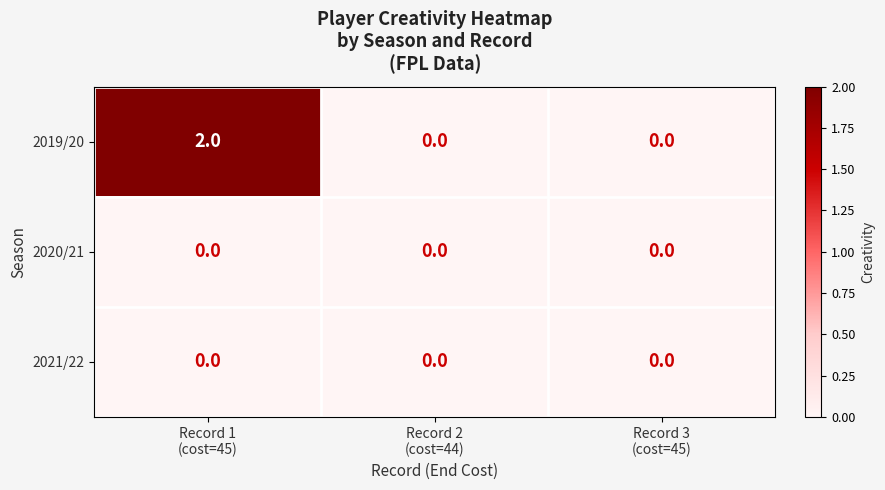

Reading left to right, what are all the values shown in this chart?

2019/20: 2	0	0
2020/21: 0	0	0
2021/22: 0	0	0